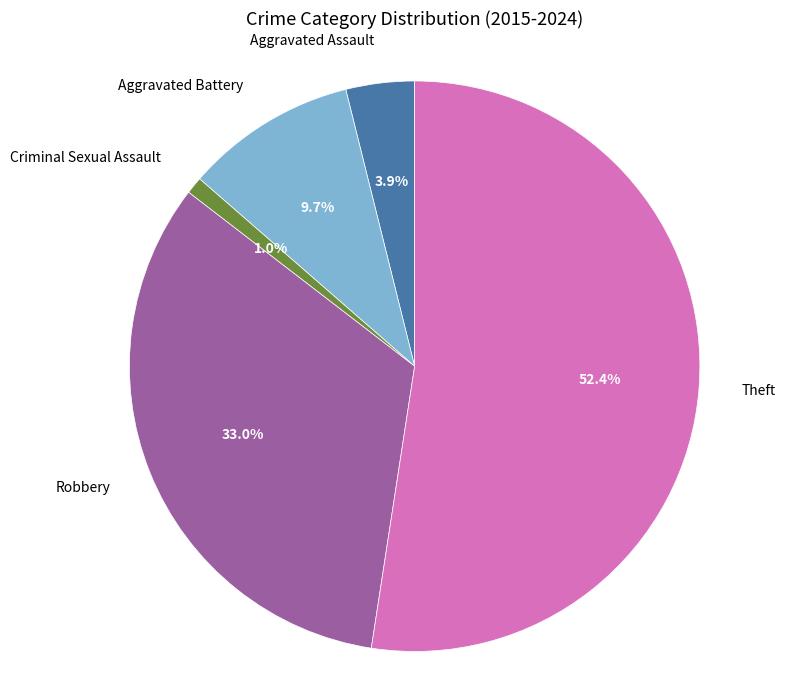

How many slices are in this pie chart?

5